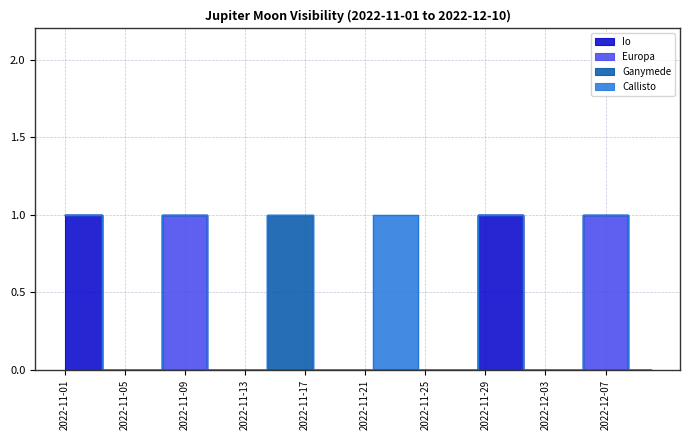

At which label does Europa reach its minimum?

2022-11-01